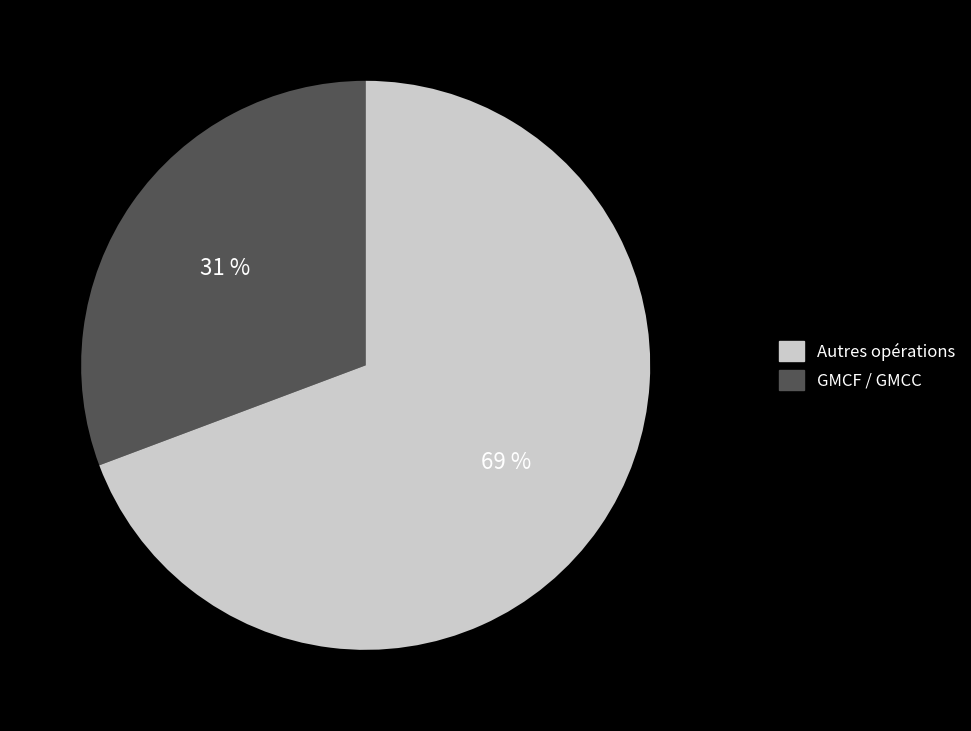

Does any single category account for the majority?

Yes